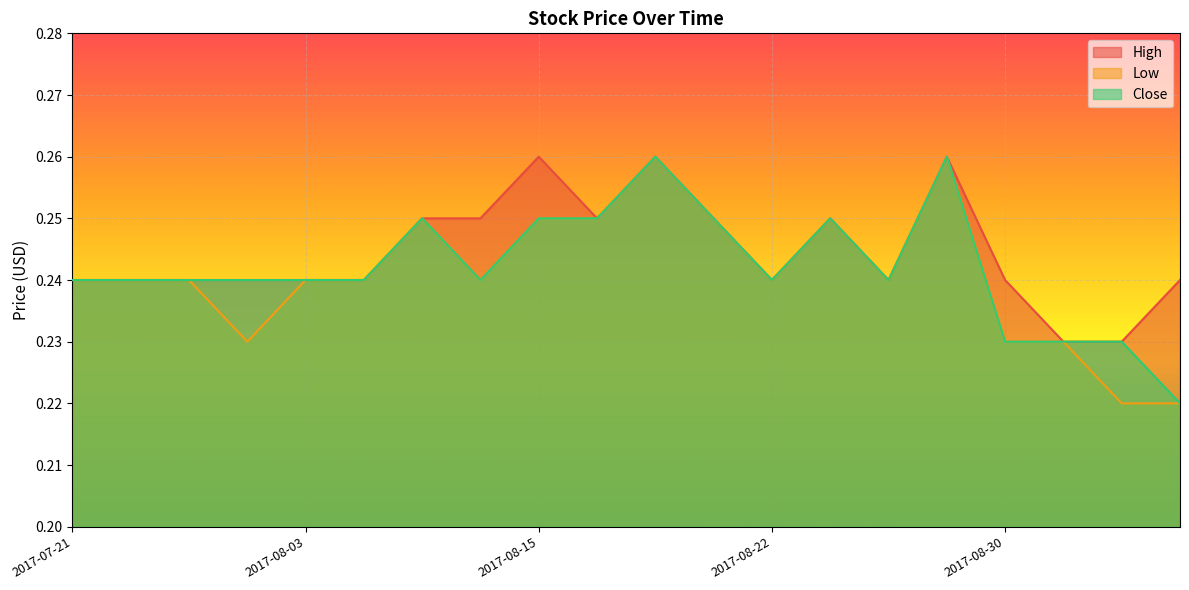

At which category does the chart reach its minimum across all series?

2017-09-01